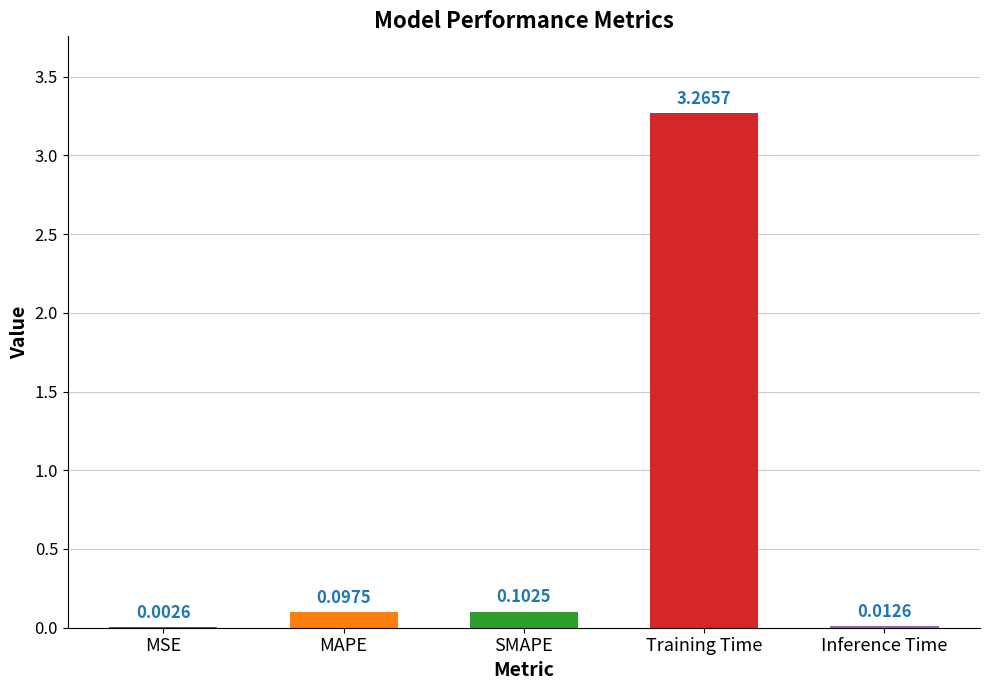

Where is the data nearest to the value 1?

SMAPE